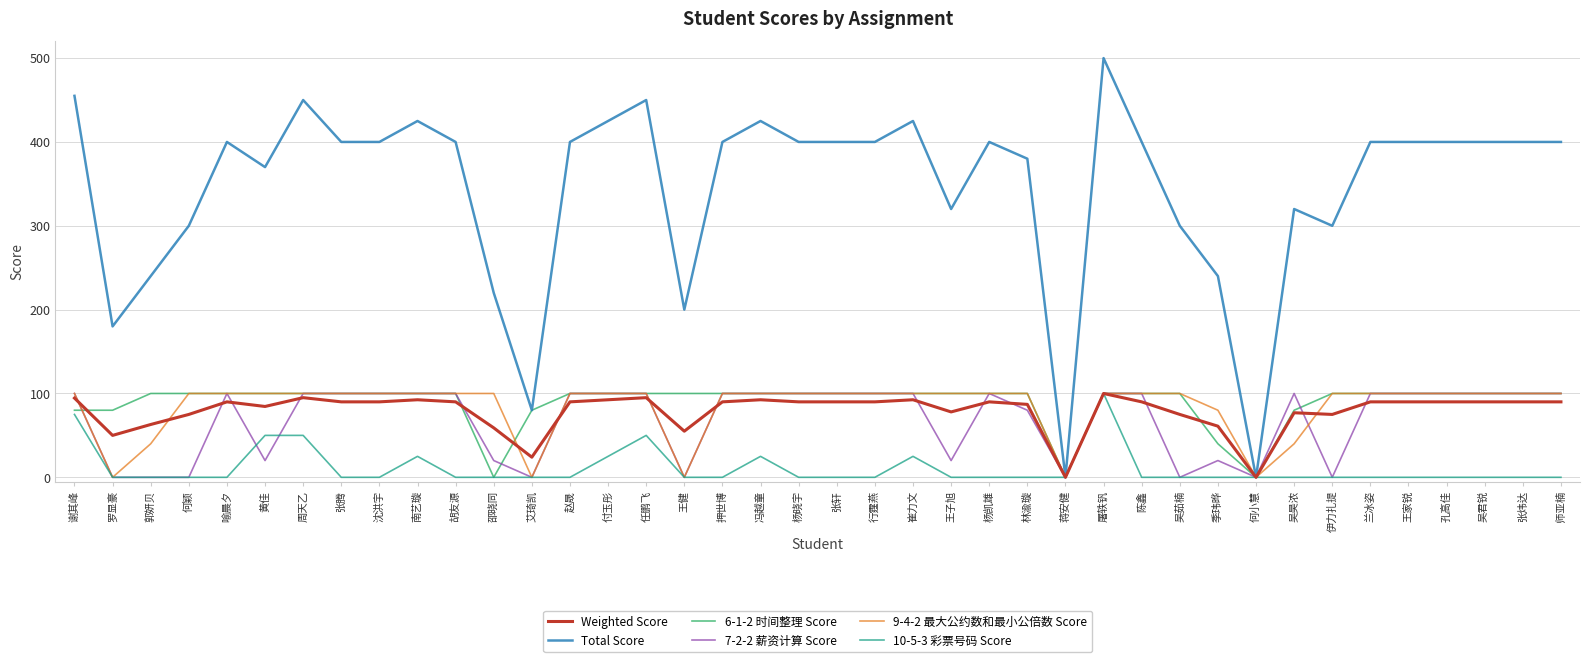

True or false: 9-4-2 最大公约数和最小公倍数 Score has a value of 40.0 at 郭妍贝.

True